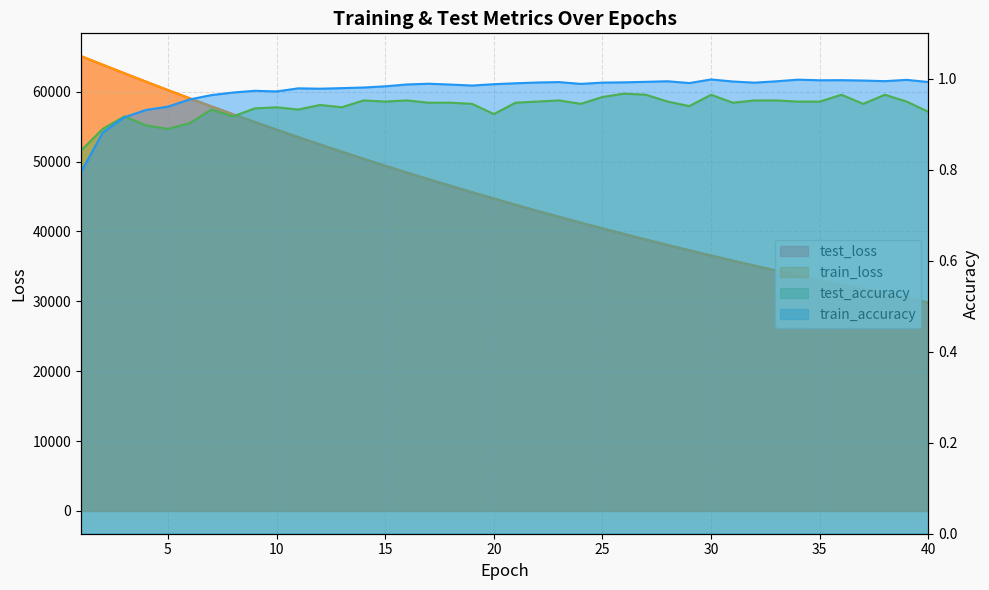

What are all the series names shown in the legend?

test_loss, train_loss, test_accuracy, train_accuracy